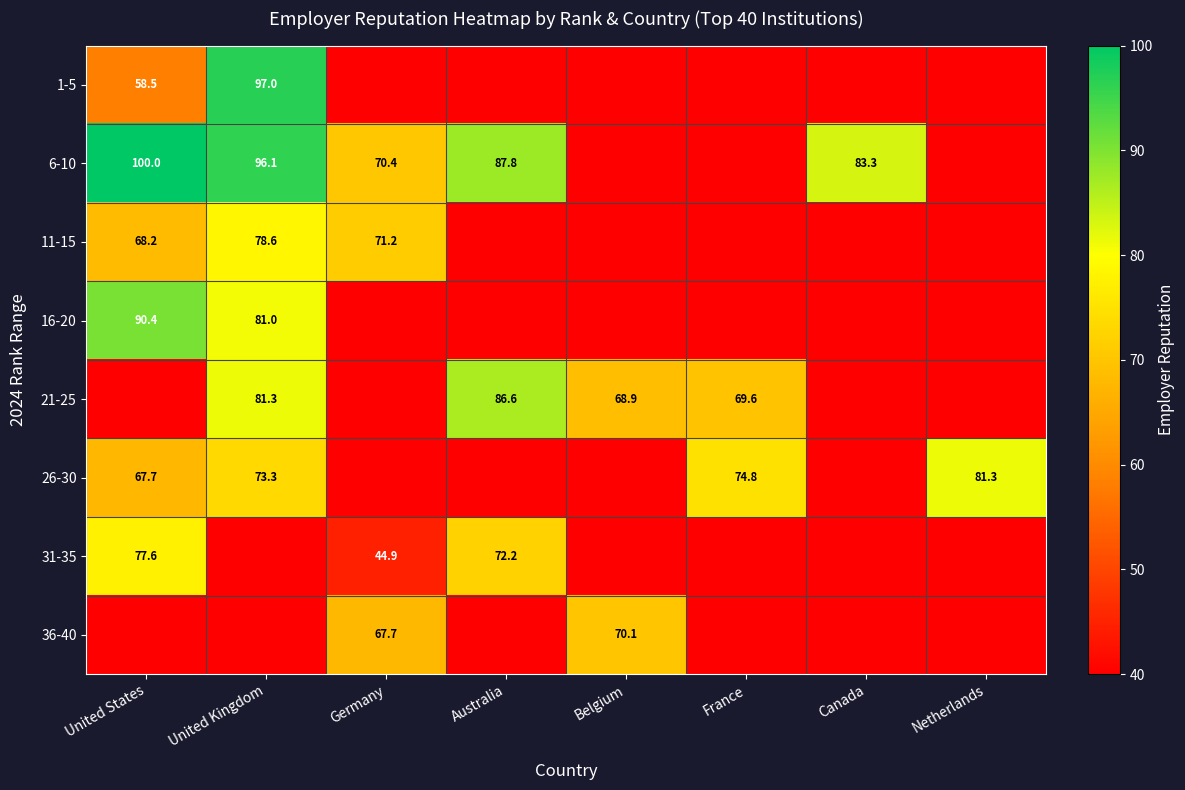

At which category is the sum across all series the highest?

United Kingdom